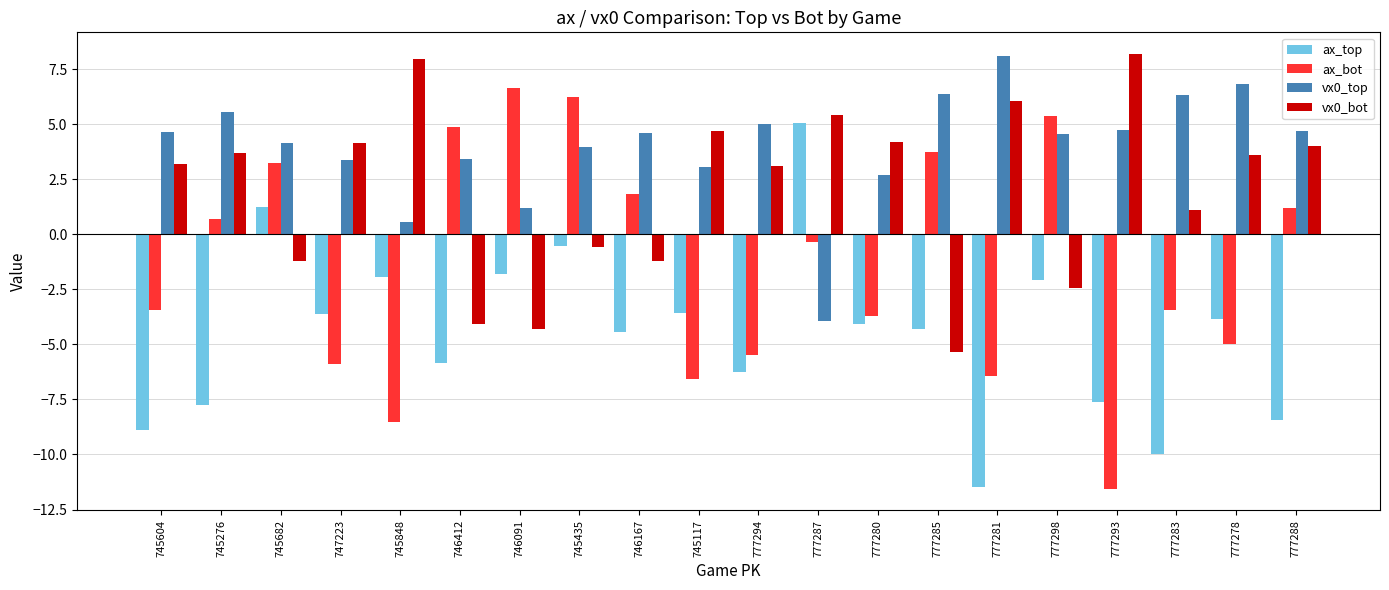

At 745848, list the series in order from largest to smallest.

vx0_bot, vx0_top, ax_top, ax_bot